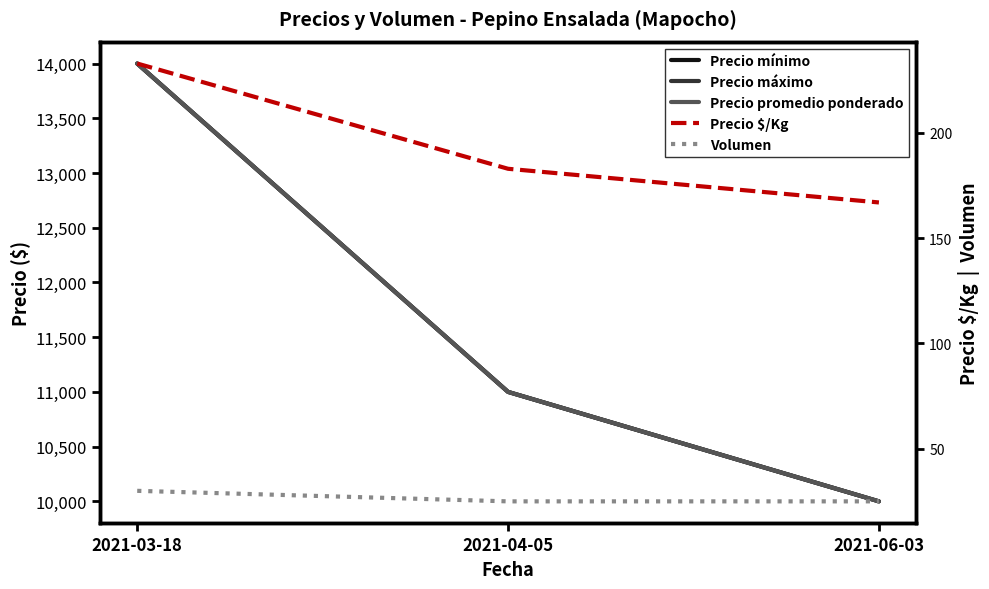

What is the approximate value of Precio promedio ponderado at 2021-04-05?

11000